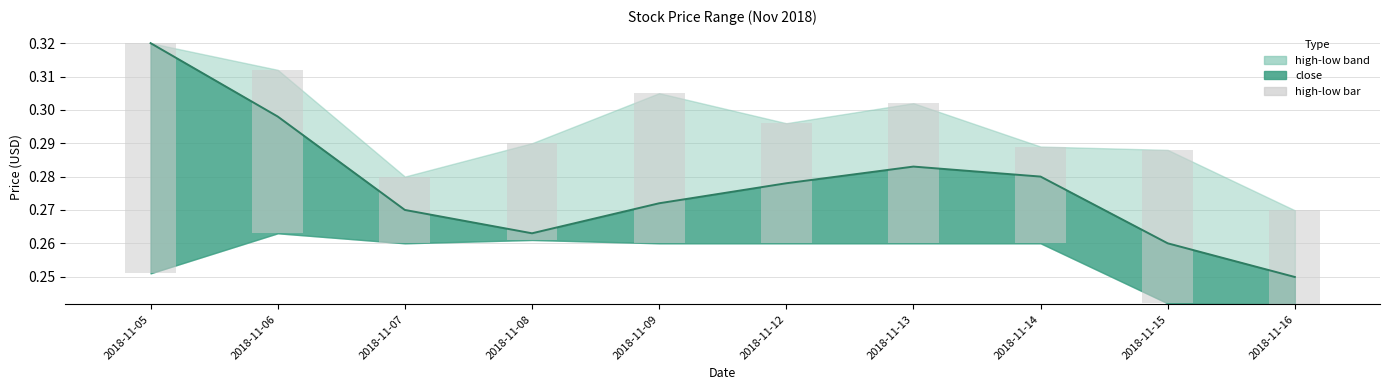

How many bars are there in total?

10